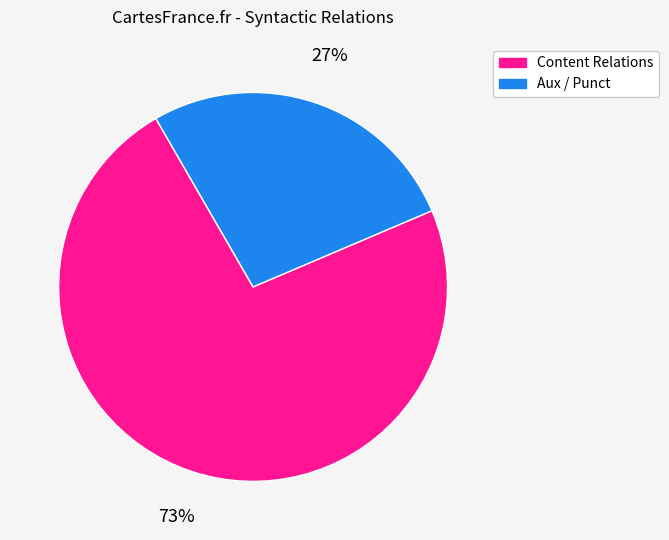

What percentage is the Aux / Punct slice, to the nearest percent?

27%